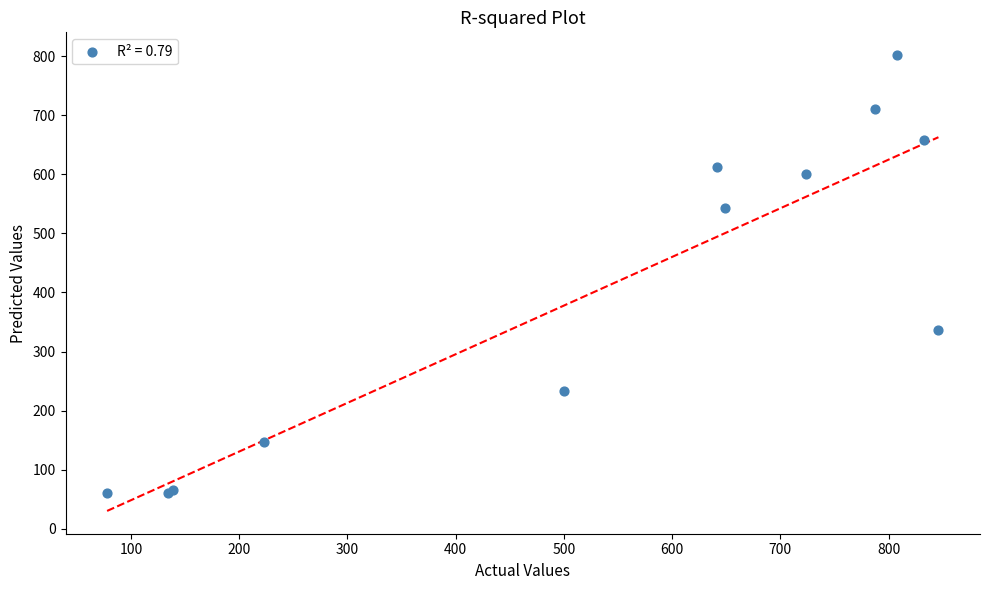

What Y value in the scatter plot is closest to 431?

337